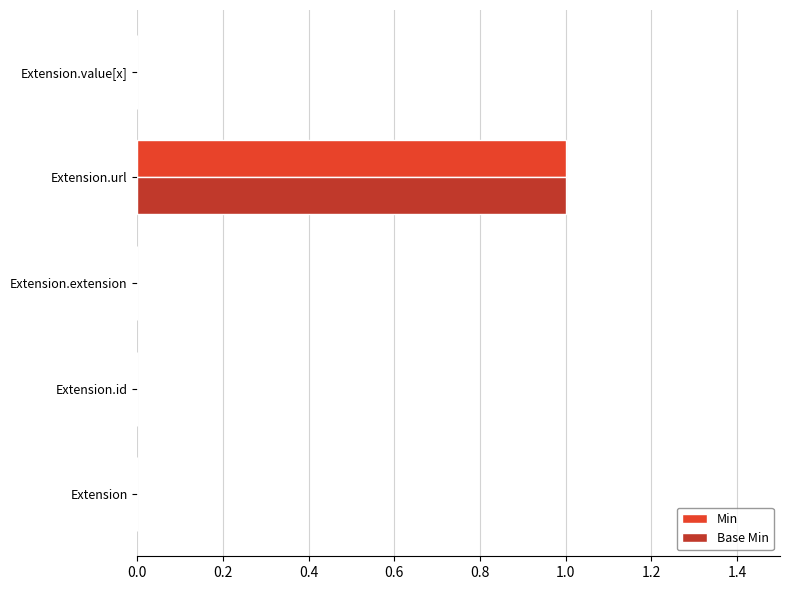

How many Base Min values are between 0 and 1?

5